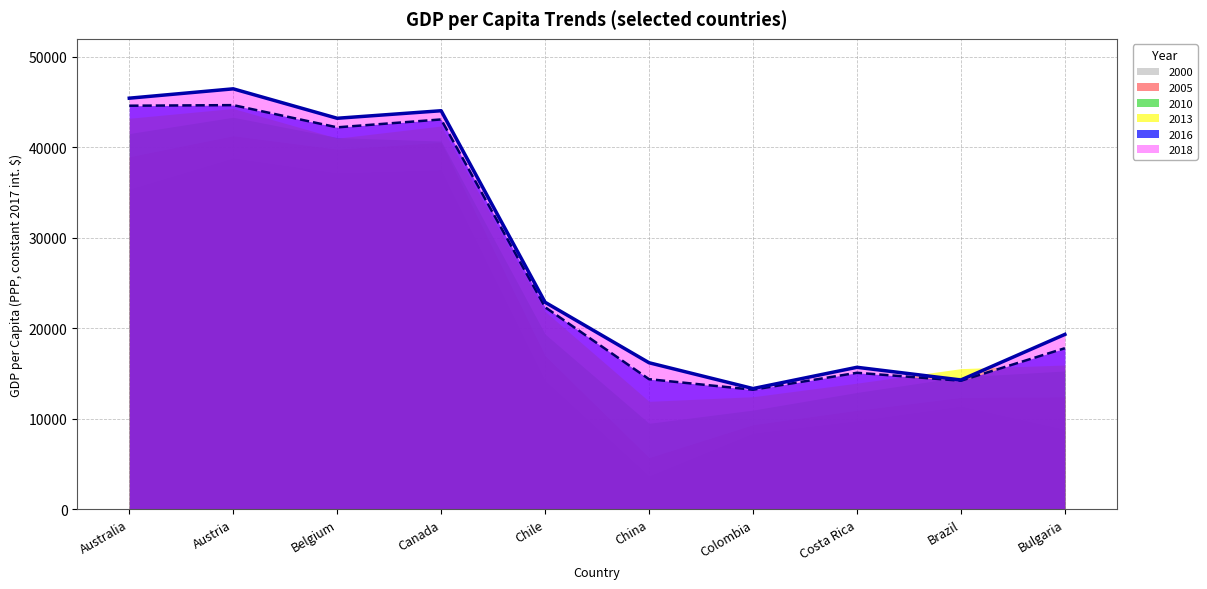

What is the label of the 9th point from the right?

Austria